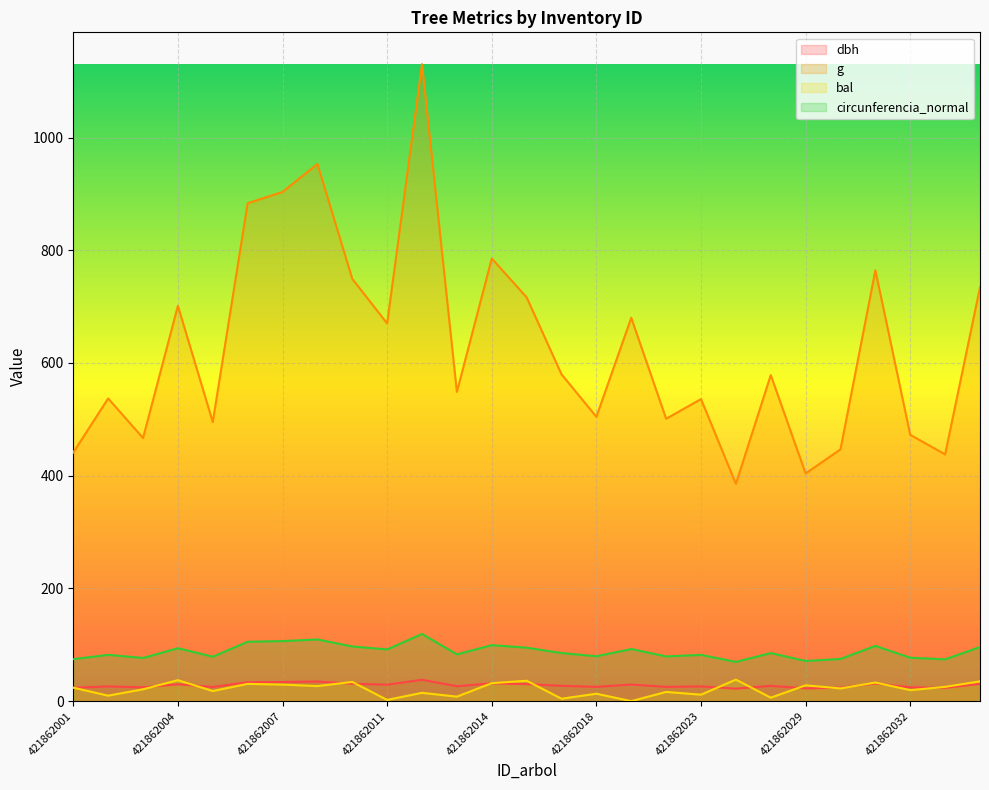

List the series in order of their peak value, highest first.

g, circunferencia_normal, bal, dbh